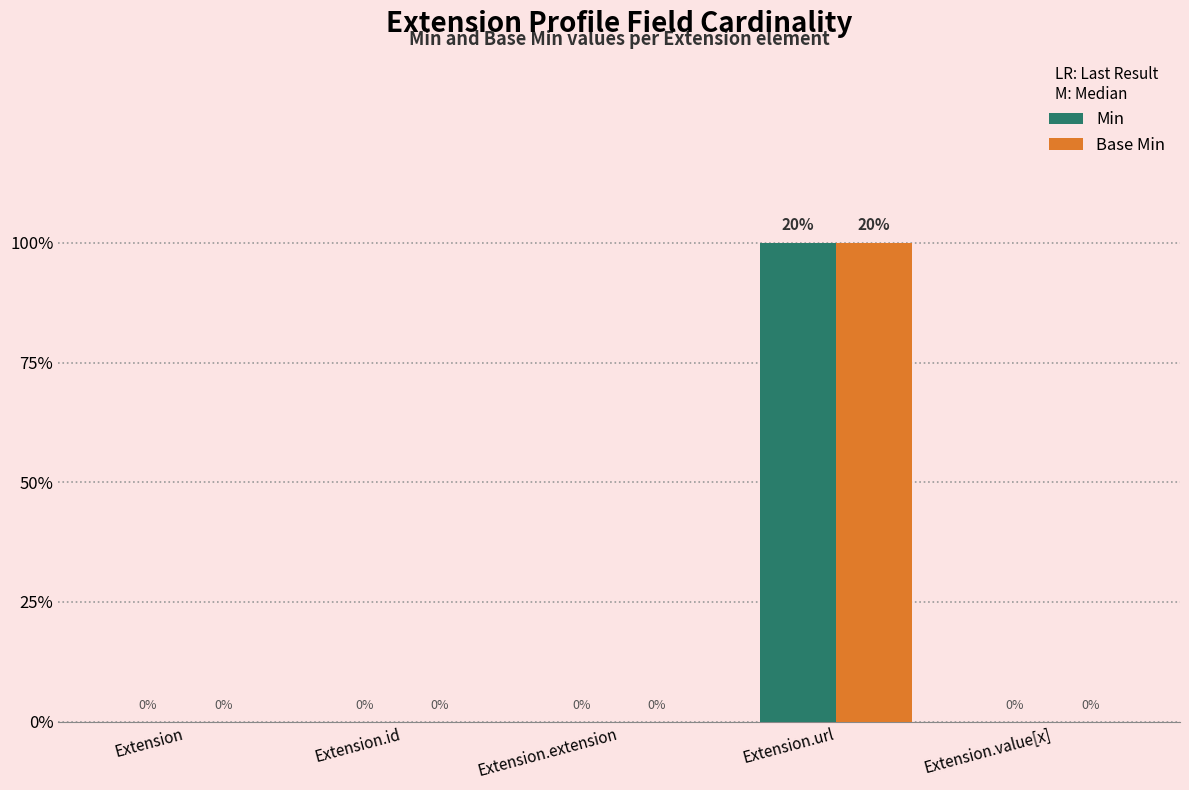

What are all the series names shown in the legend?

Min, Base Min